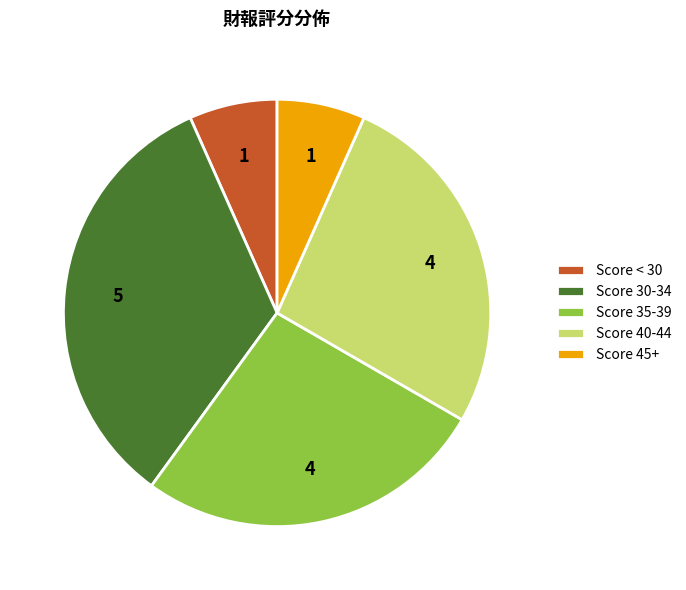

Is there any slice that represents more than half of the pie?

No